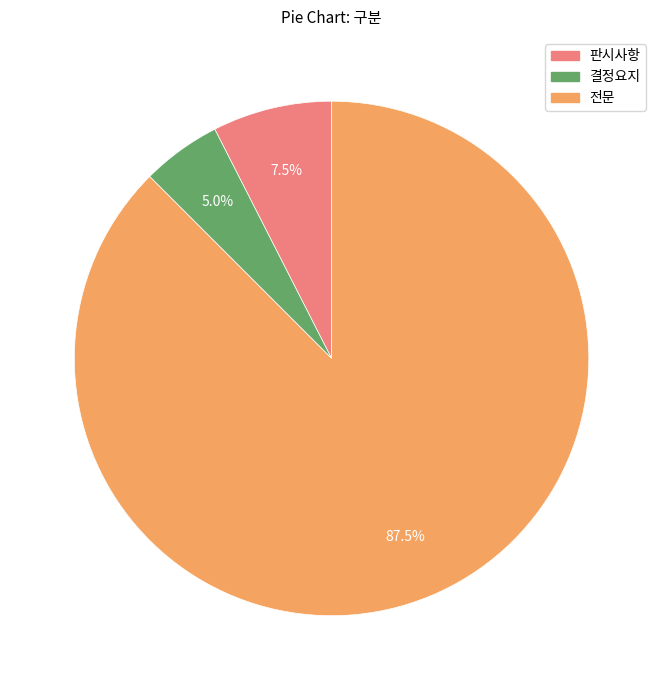

What percentage do 전문 and 판시사항 together represent?

95.0%